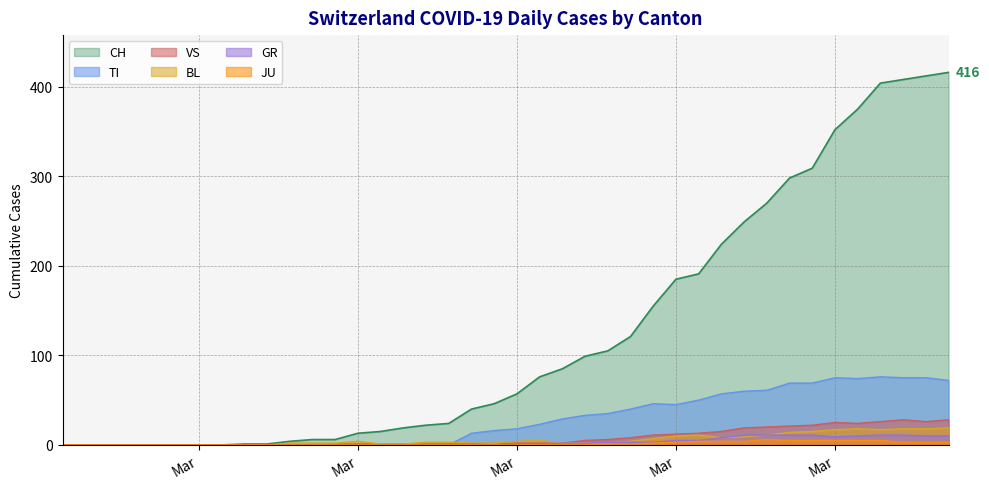

What are all the series names shown in the legend?

CH, TI, VS, BL, GR, JU